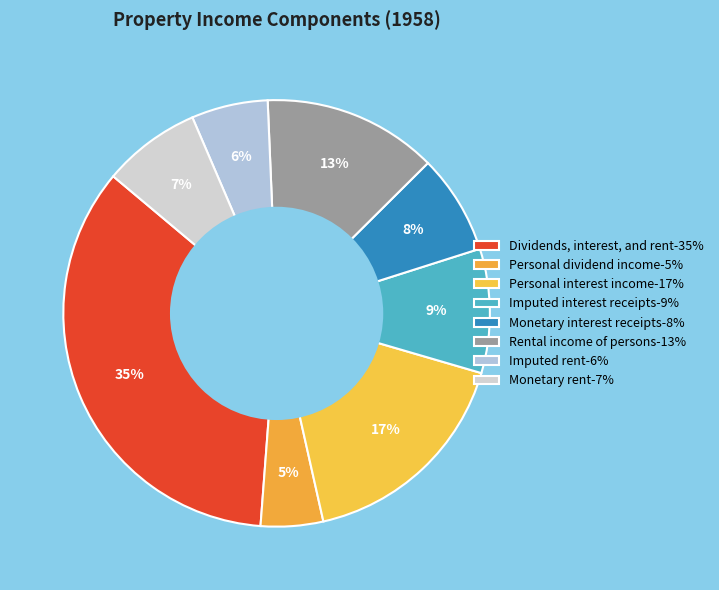

How many segments does this pie chart have?

8